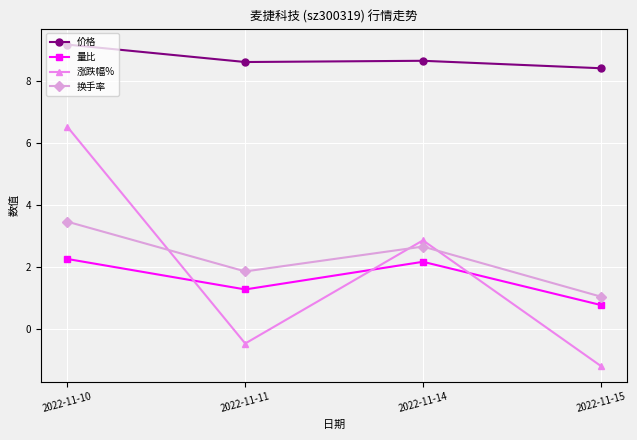

What is the approximate value of 换手率 at 2022-11-10?

3.5